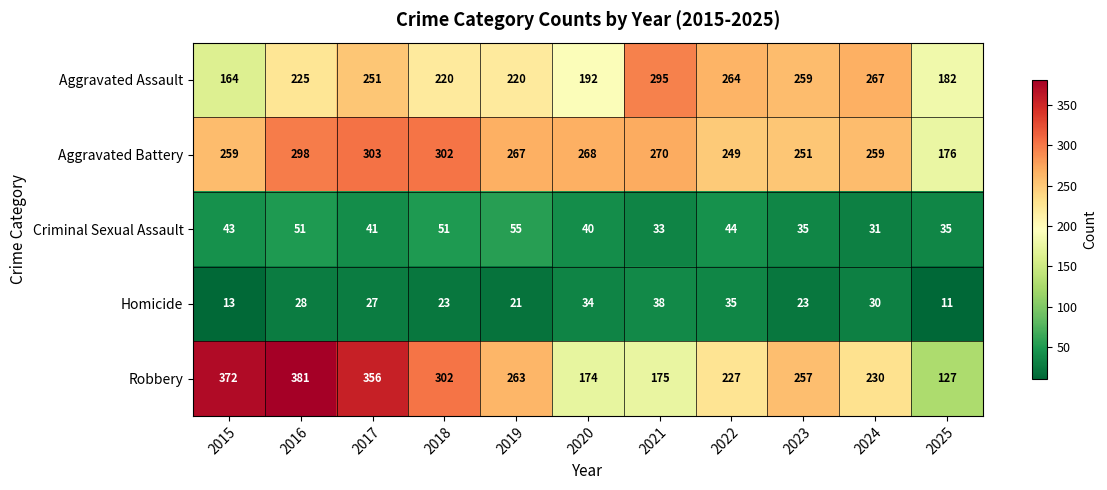

List the labels in order of Robbery value, largest first.

2016, 2015, 2017, 2018, 2019, 2023, 2024, 2022, 2021, 2020, 2025